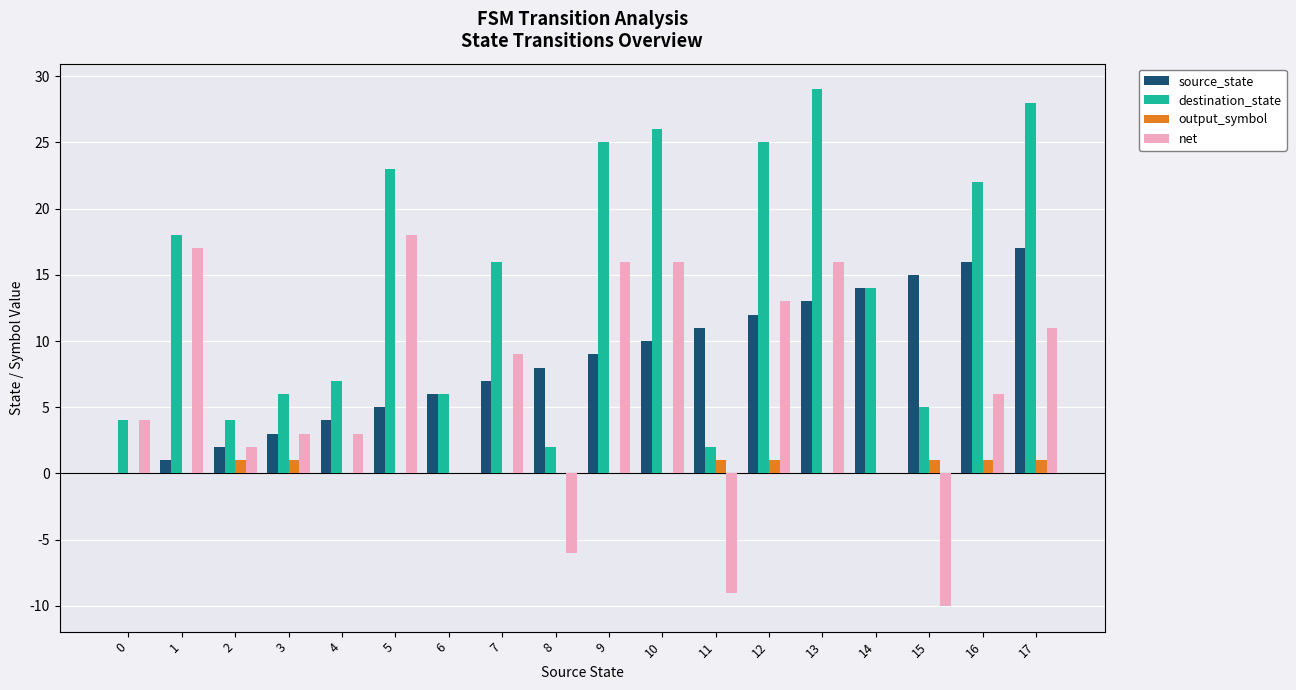

What are all the series names shown in the legend?

source_state, destination_state, output_symbol, net